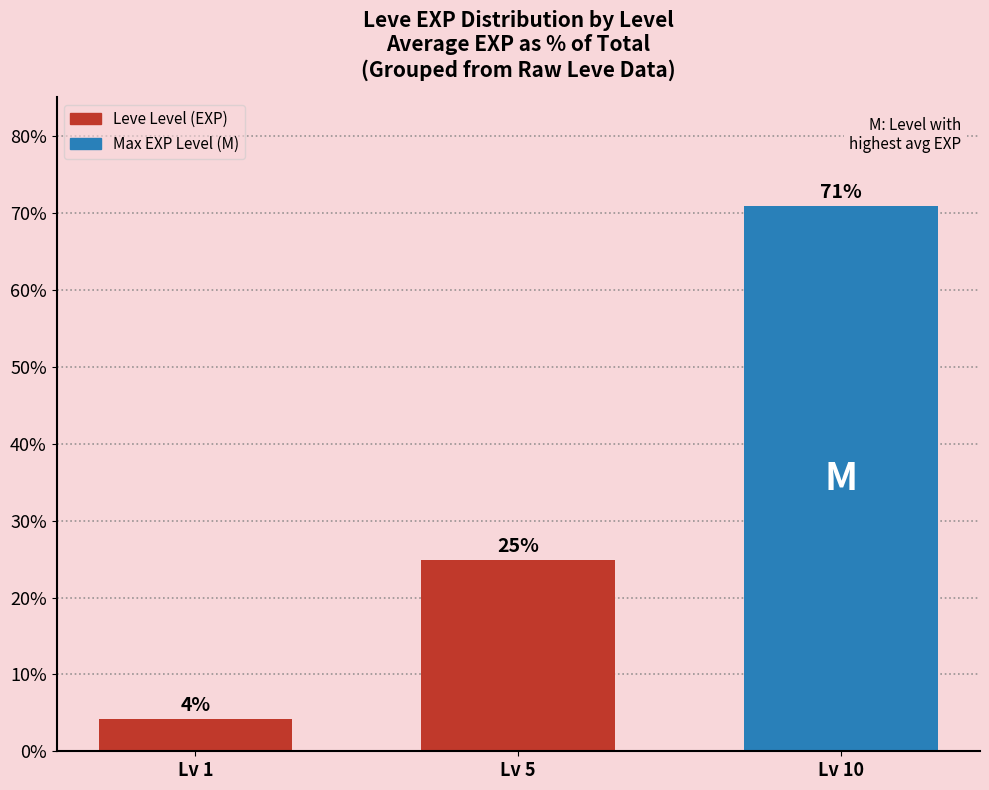

Rank the categories by value from lowest to highest.

Lv 1, Lv 5, Lv 10